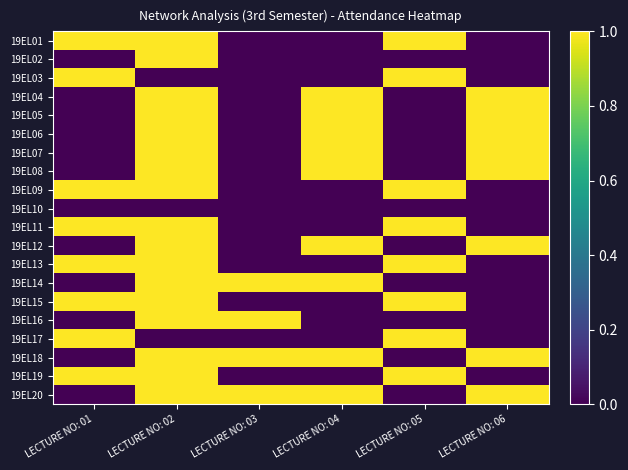

Which has a higher value, LECTURE NO: 04 or LECTURE NO: 01?

LECTURE NO: 01